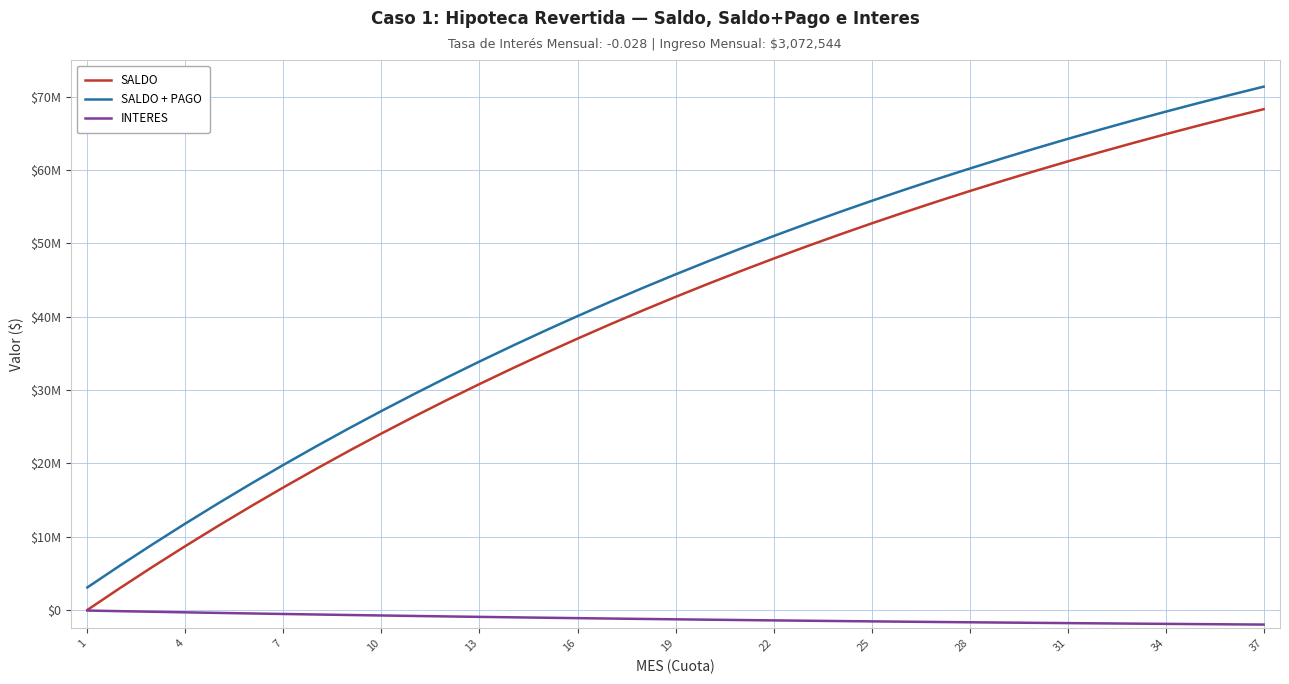

What is the maximum value for INTERES?

-86031.2